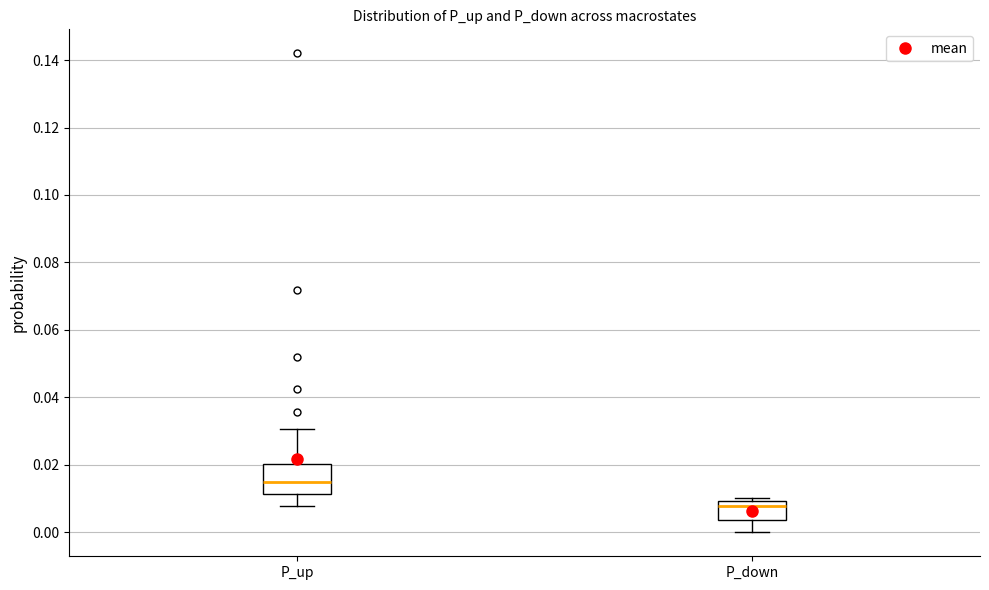

Reading left to right, read every box against the y-axis: the position of its median line, the range the box covers, and the ends of its whiskers. The values are not printed on the chart, so give them approximately, as read against the axis.

P_up: median 0.016, box 0.012 to 0.020, whiskers 0.008 to 0.030
P_down: median 0.008, box 0.004 to 0.010, whiskers 0.000 to 0.010 (just above the box's upper edge)